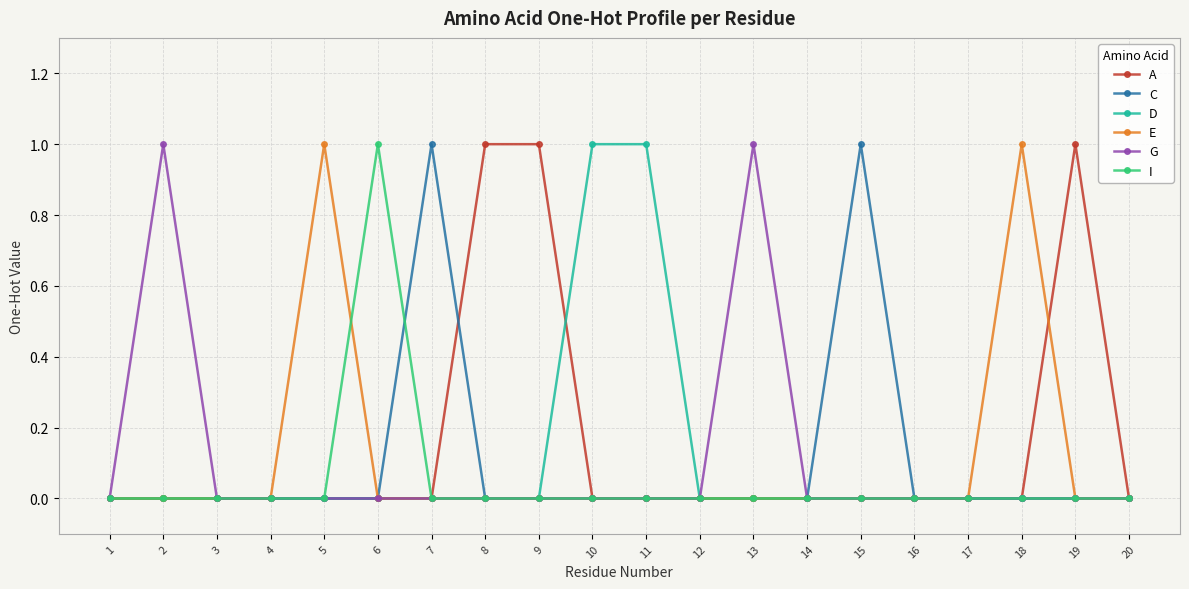

The D series shows 1 at 9. True or false?

False